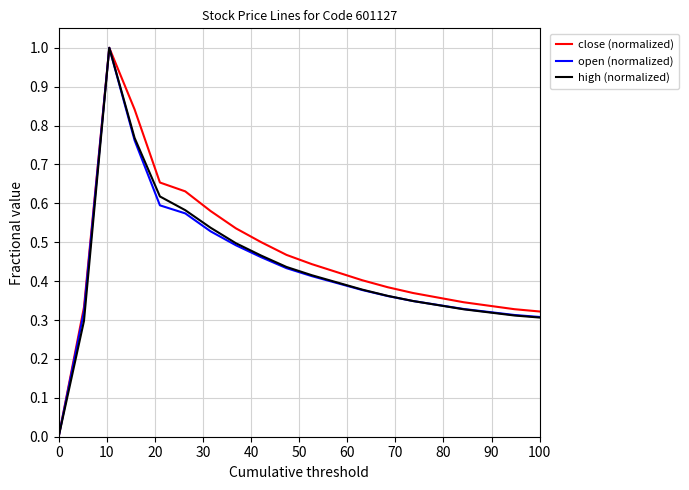

What is the maximum value shown in the chart?

1.0